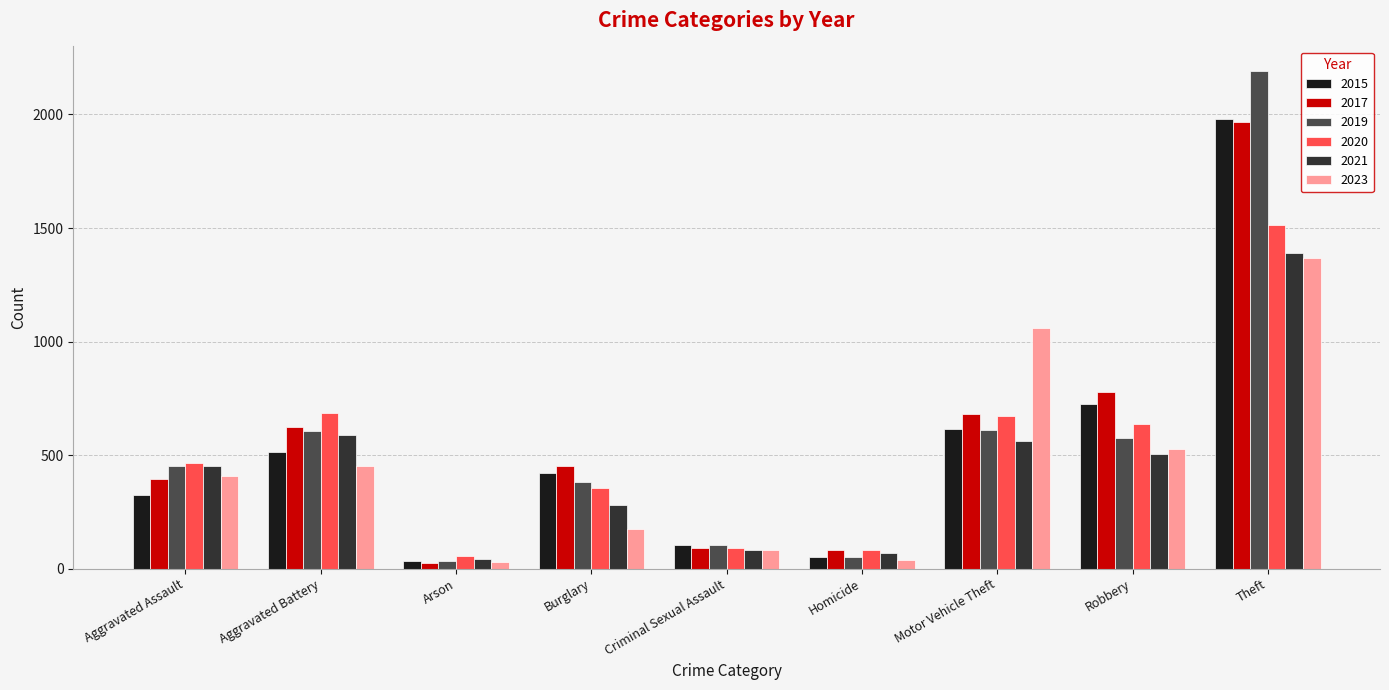

What is the average value of the 2023 series?

460